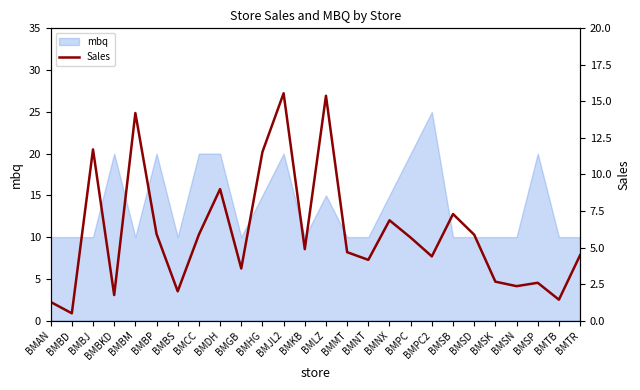

How many data points are less than 4?

9